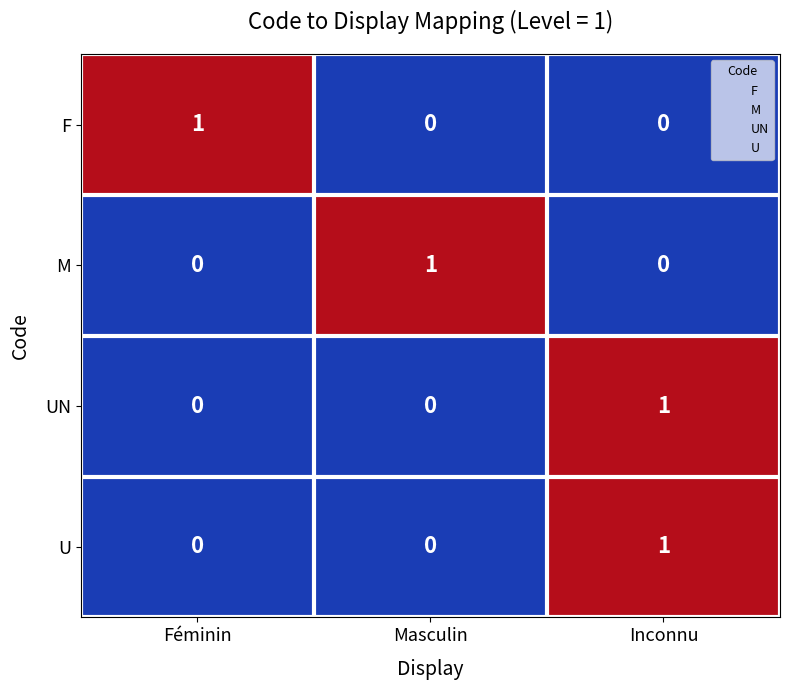

Reading right to left, what are all the values shown in this chart?

F: 0	0	1
M: 0	1	0
UN: 1	0	0
U: 1	0	0